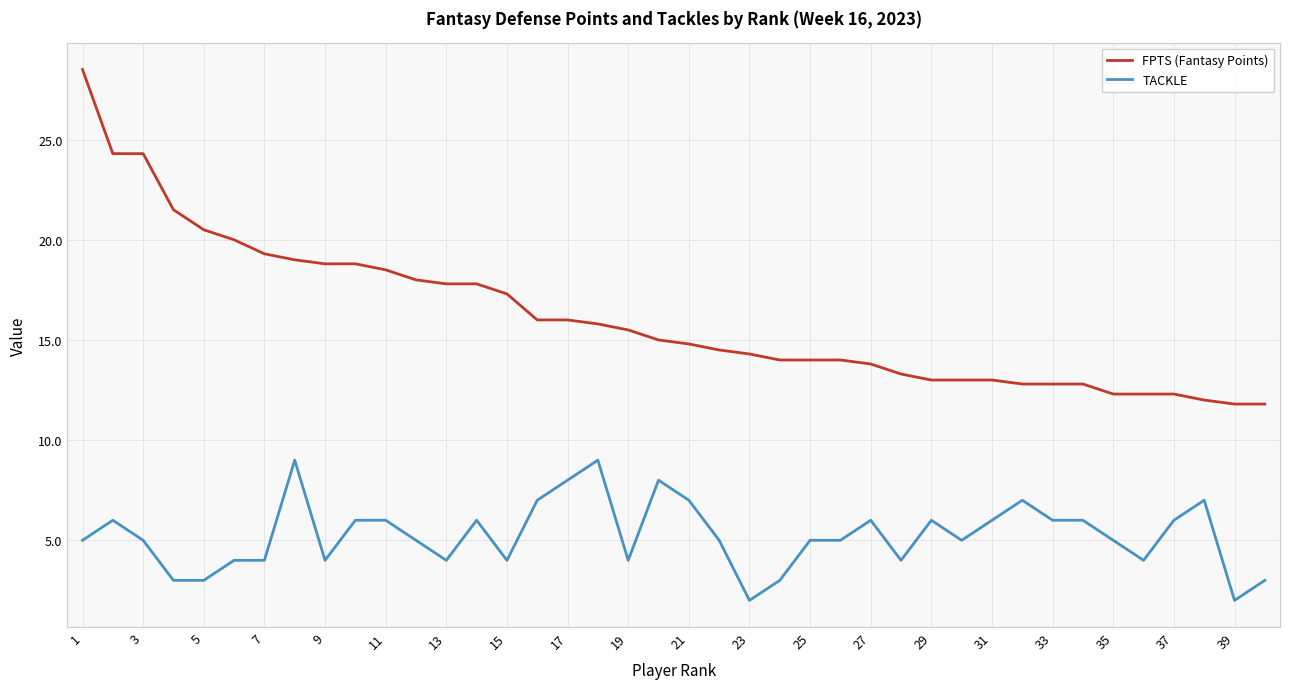

Which series has the largest total across all categories?

FPTS (Fantasy Points)